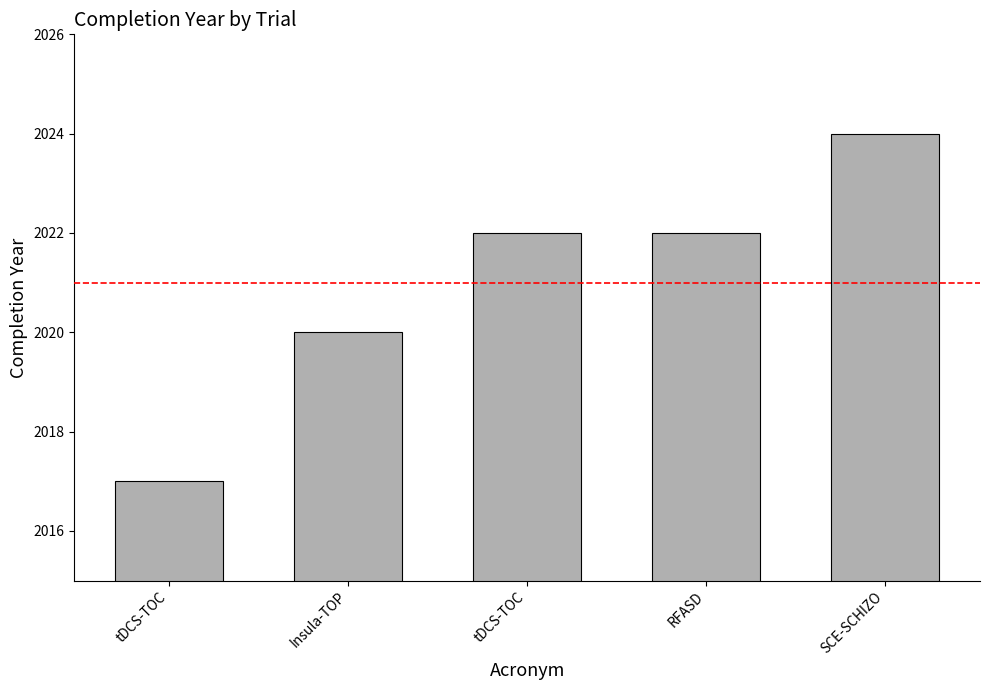

Approximately how many times larger is the value at tDCS-TOC compared to RFASD?

1.0